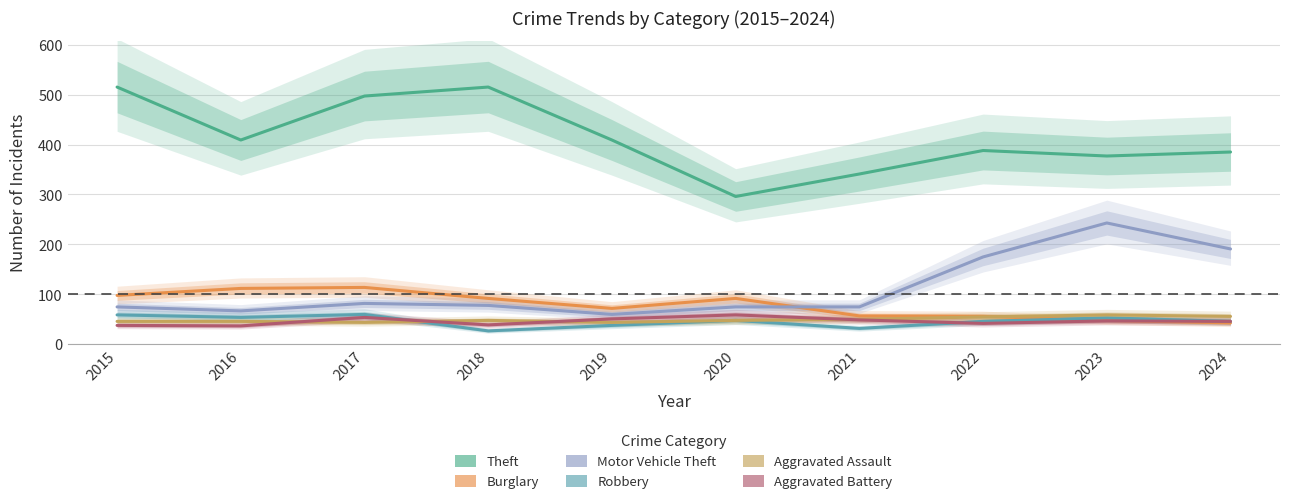

Is it true that Aggravated Assault equals 99 at 2023?

False